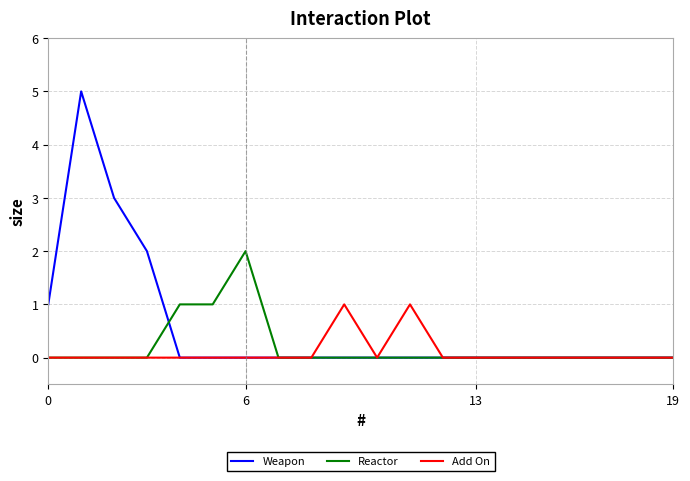

Which series has the largest range (max minus min)?

Weapon